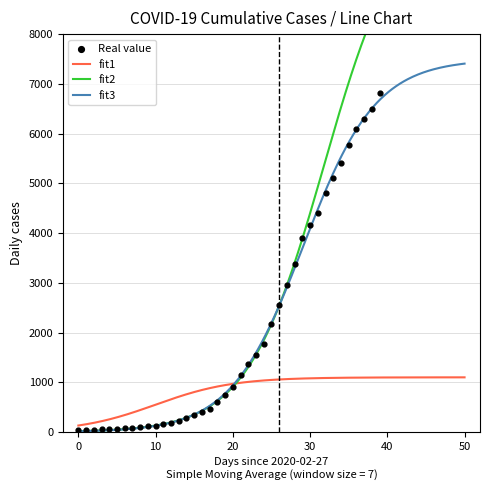

Which has a higher value, 2020-03-14 or 2020-03-02?

2020-03-14